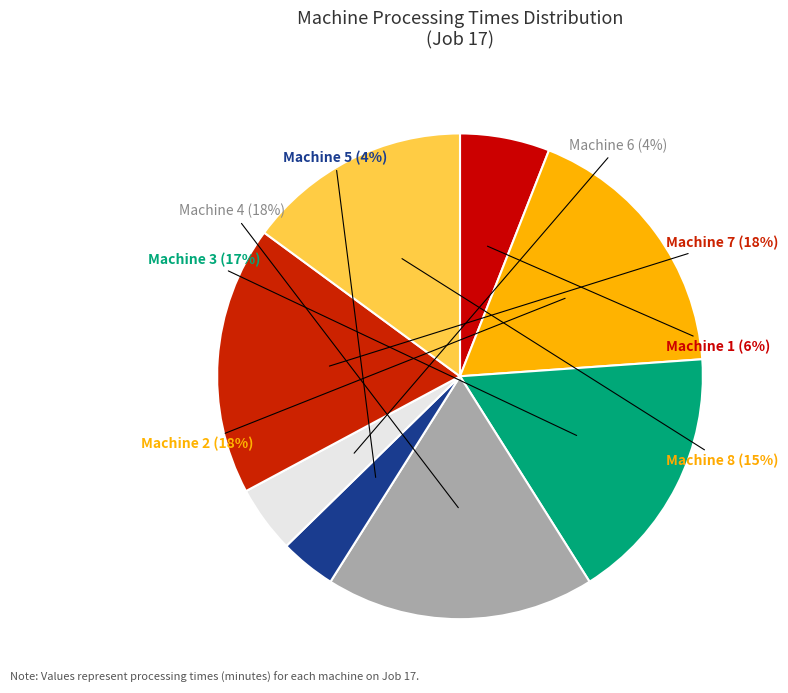

Count the number of slices in the pie.

8